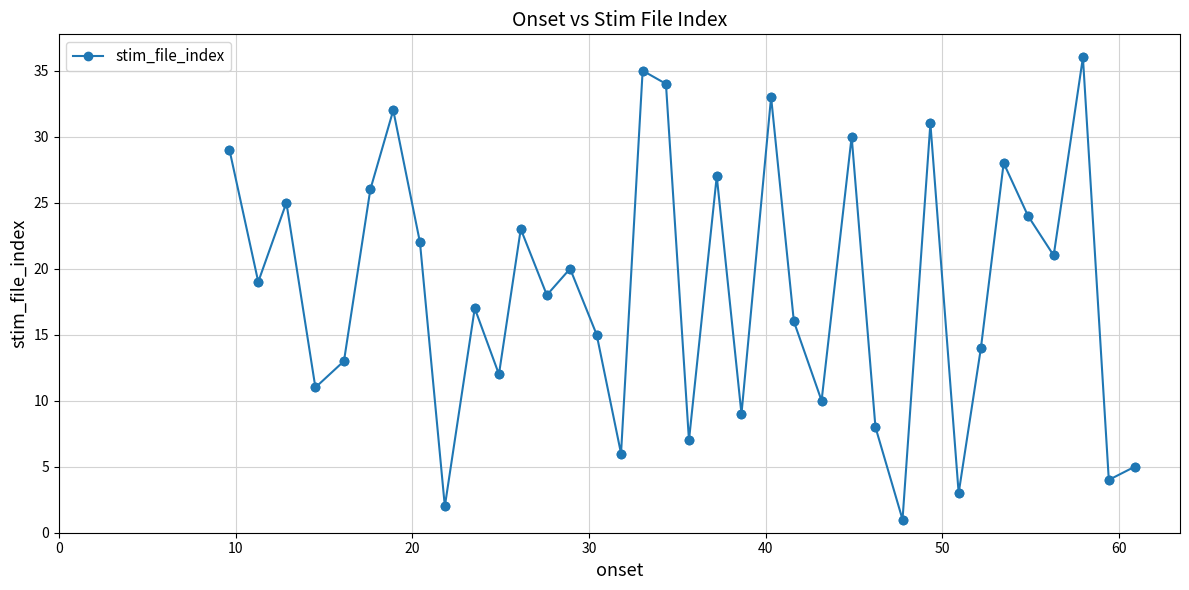

What is the maximum value shown in the chart?

36